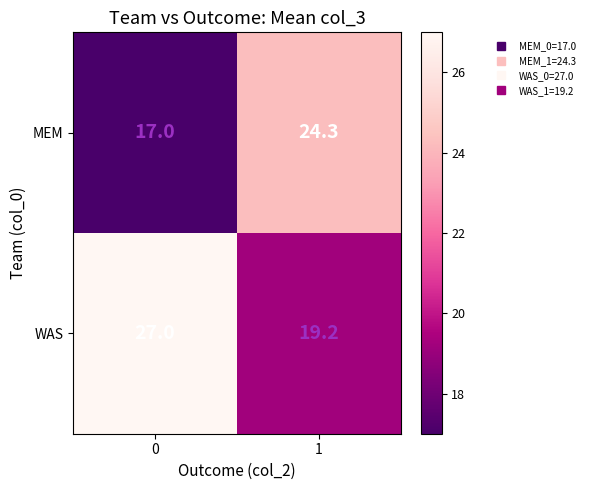

Rank the series at 1 from highest to lowest value.

MEM, WAS